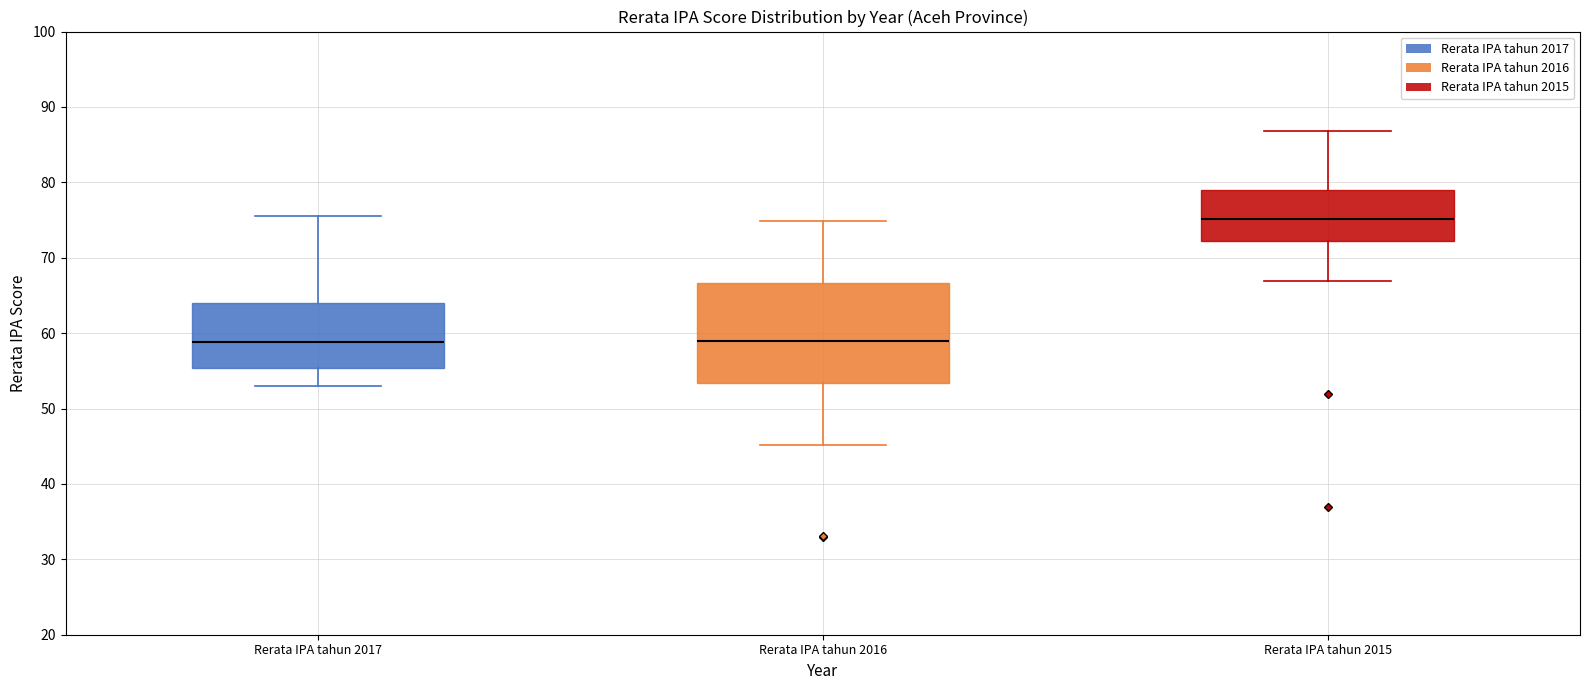

Comparing the boxes themselves (not the whiskers), which one is the tallest?

Rerata IPA tahun 2016